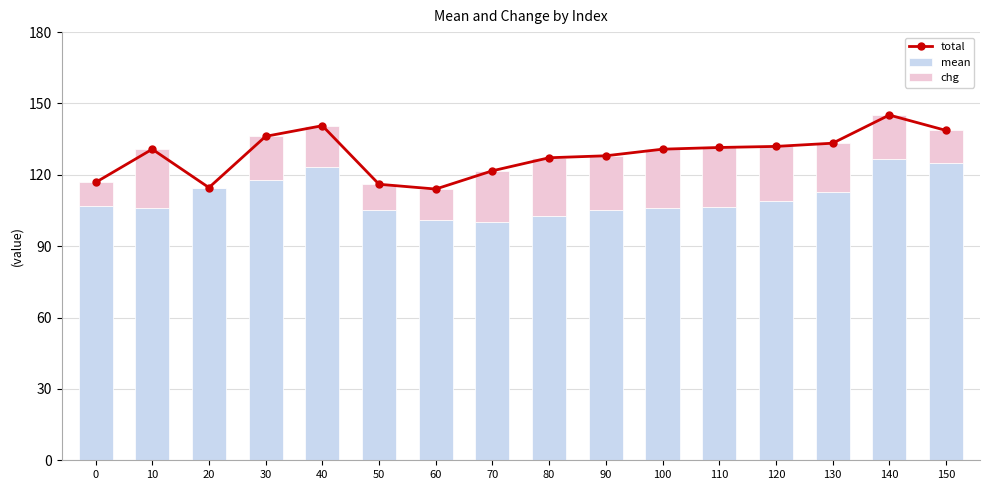

Reading right to left, extract all data points from this chart.

total: 138.7	145.1	133.3	131.9	131.5	130.8	128.0	127.2	121.7	114.0	116.0	140.7	136.2	114.6	130.8	116.8
mean: 125.1	126.7	112.6	109.2	106.6	106.2	105.4	102.8	100.1	101.0	105.2	123.3	117.9	114.5	106.2	107.1
chg: 13.6	18.4	20.6	22.8	24.9	24.6	22.6	24.4	21.6	13.0	10.9	17.4	18.3	0.2	24.6	9.7